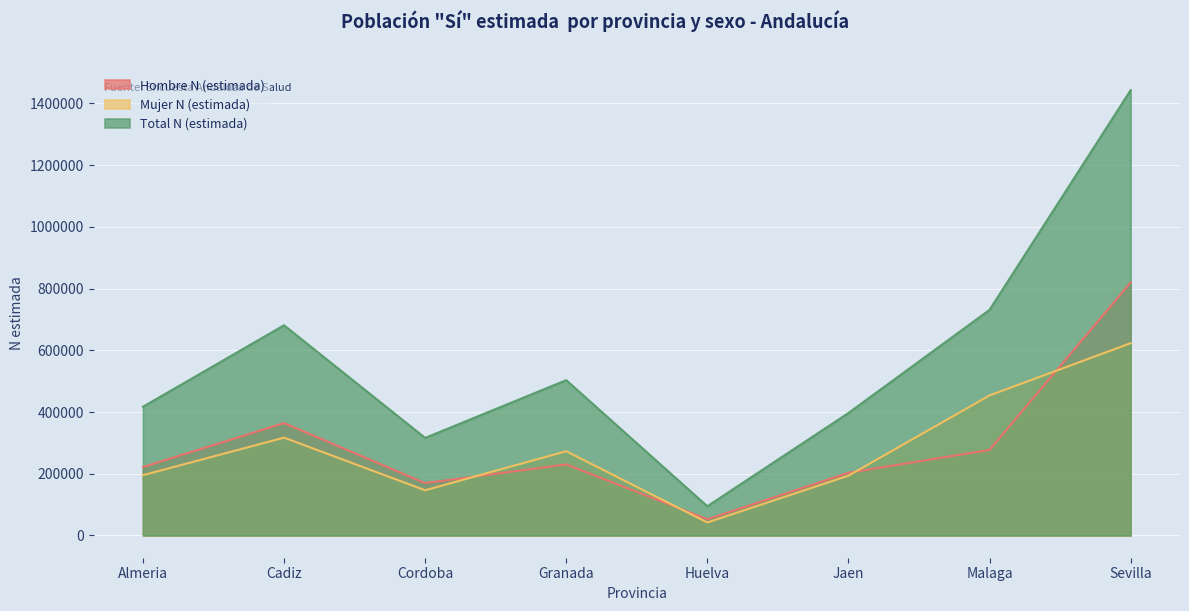

Which series has the largest range (max minus min)?

Total N (estimada)